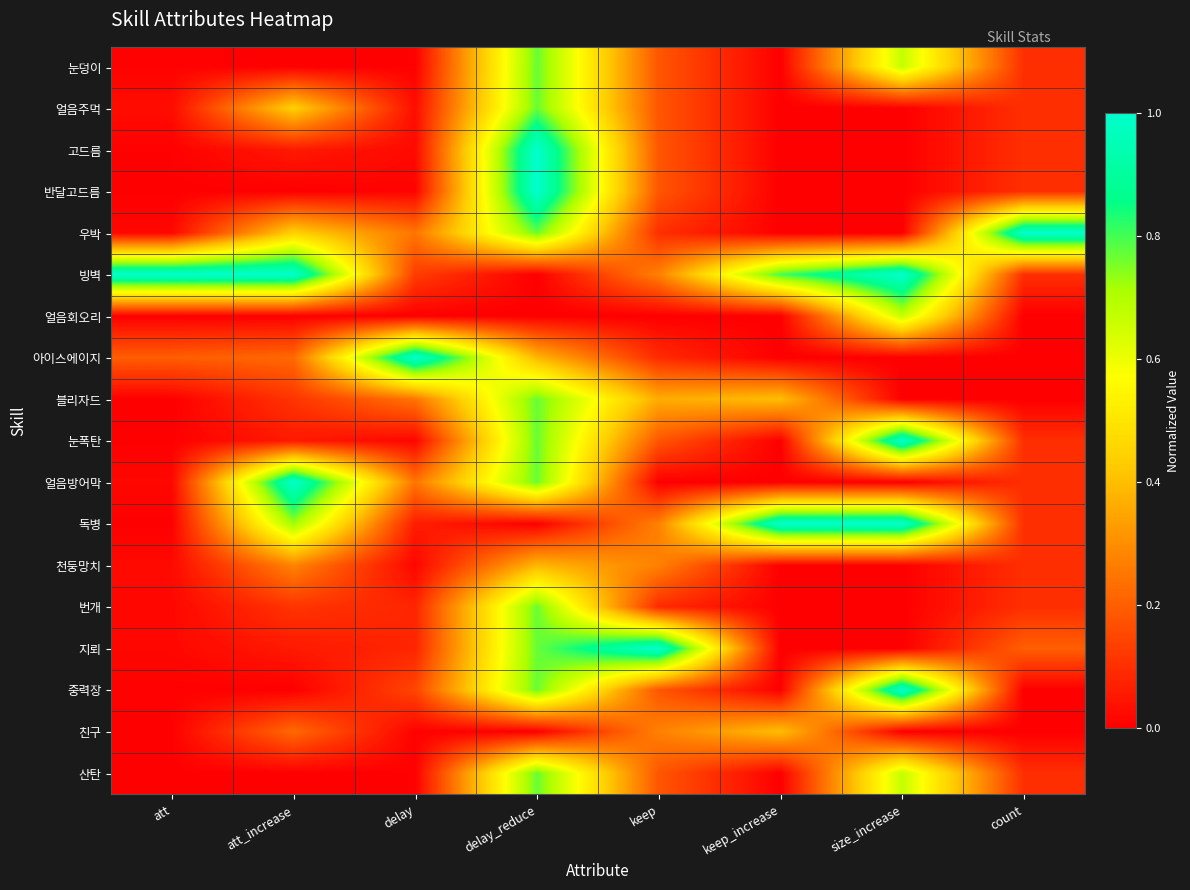

Between att and att_increase, which series saw the biggest shift?

얼음방어막